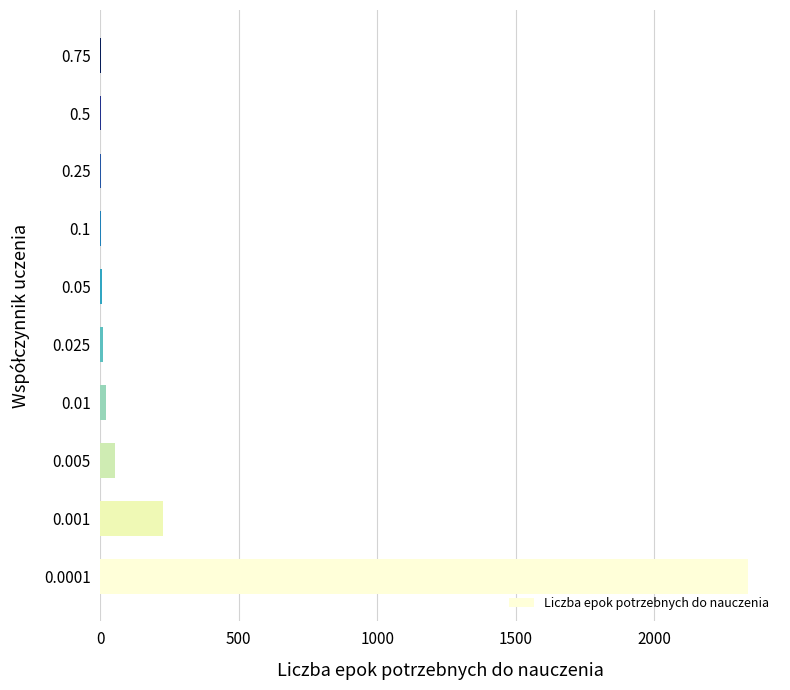

What is the greatest value displayed?

2338